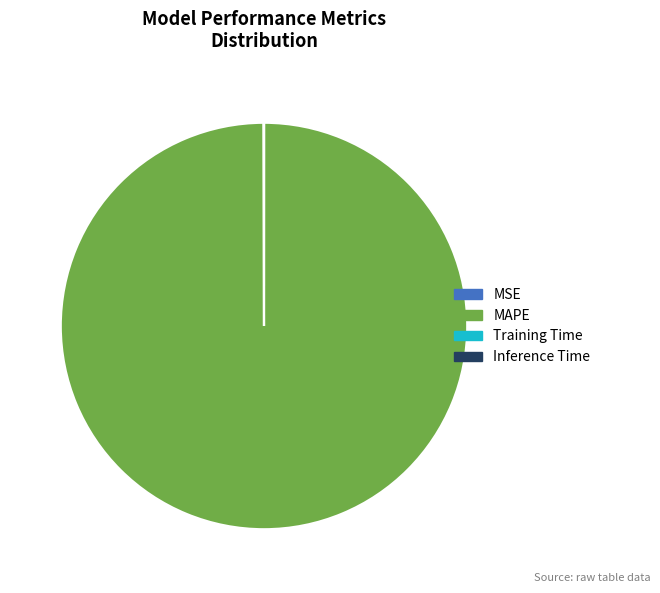

Which slice is the largest?

MAPE